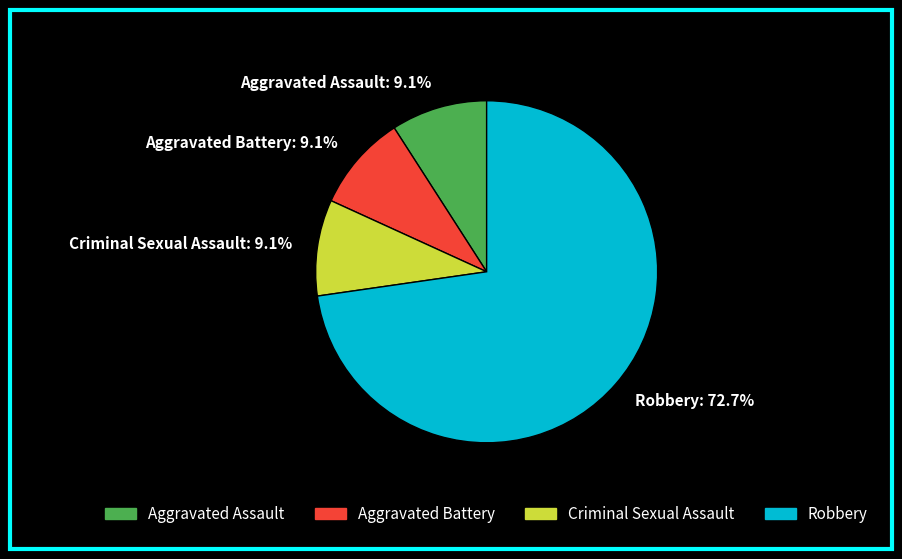

To the nearest percent, what percentage of the pie is Robbery?

73%